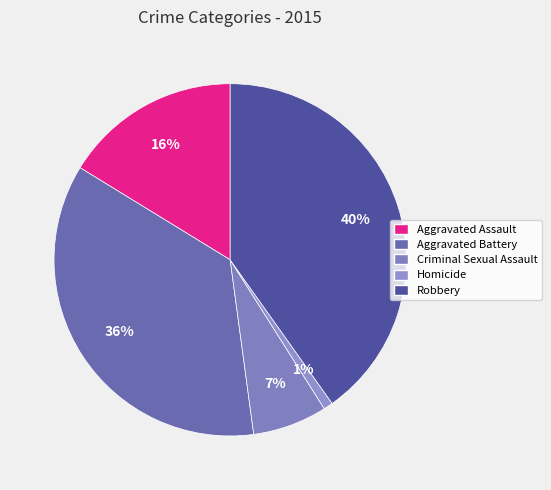

To the nearest percent, what is the combined percentage of Homicide and Aggravated Battery?

37%